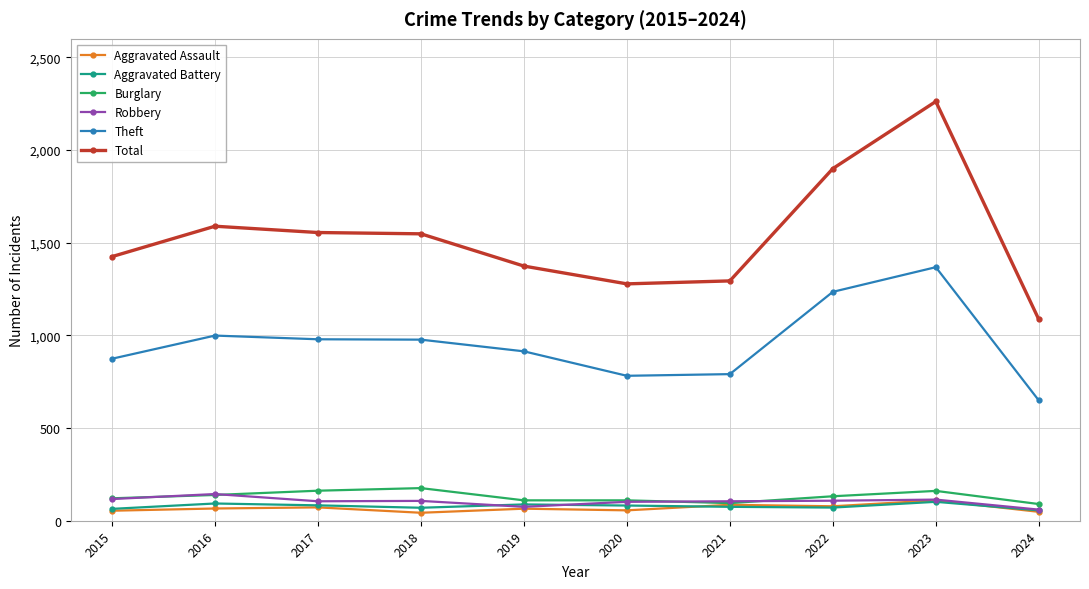

The value of Total at 2018 is 2632. True or false?

False